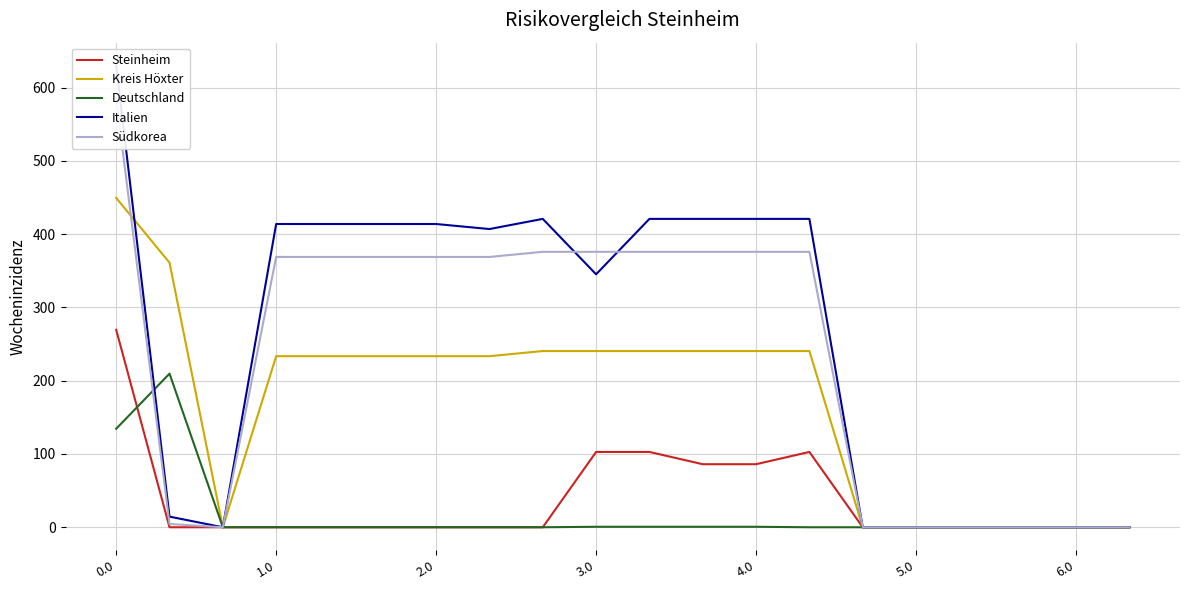

What is the maximum value for Steinheim?

269.5